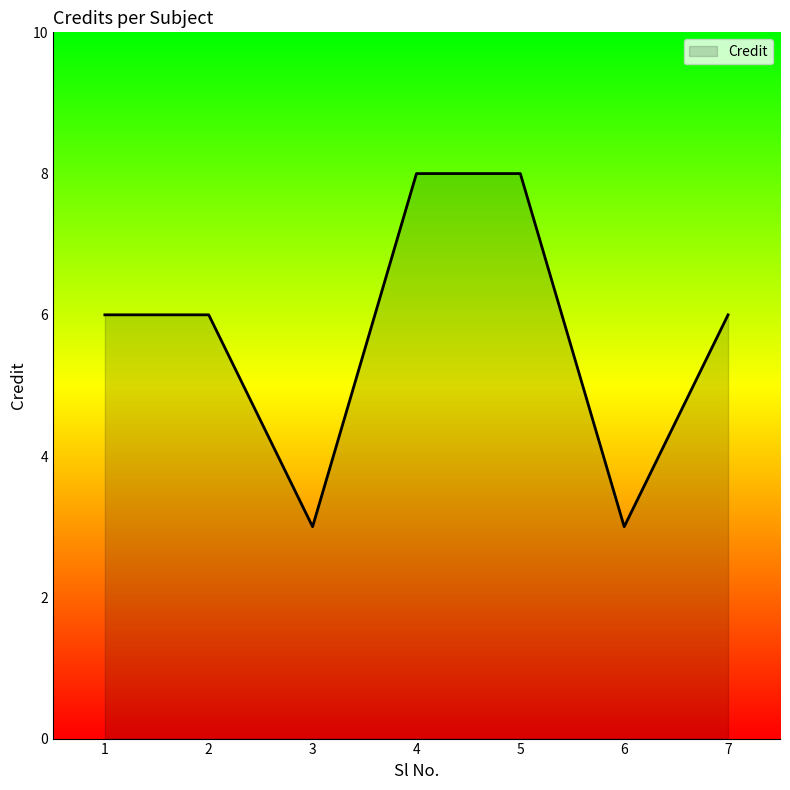

The chart shows a value of 3 at 3. True or false?

True